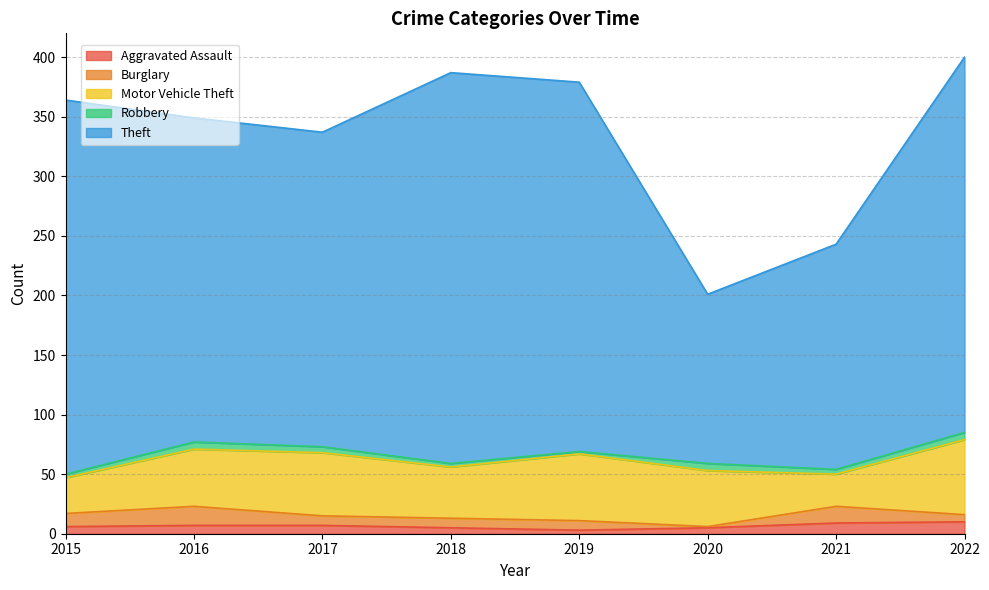

What is the difference between the Burglary values at 2022 and 2019?

2